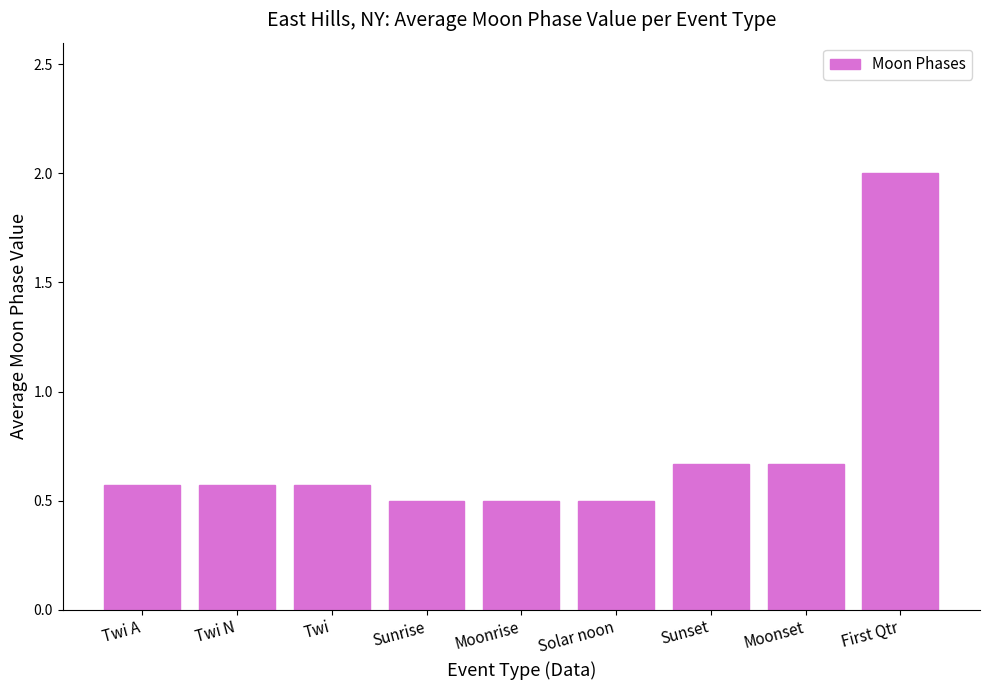

Does the chart contain any negative values?

No